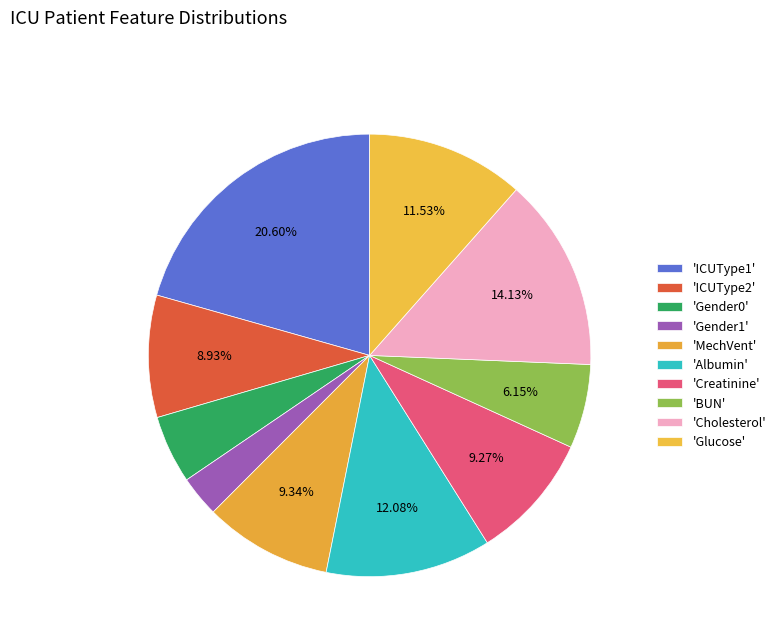

Count the number of slices in the pie.

10